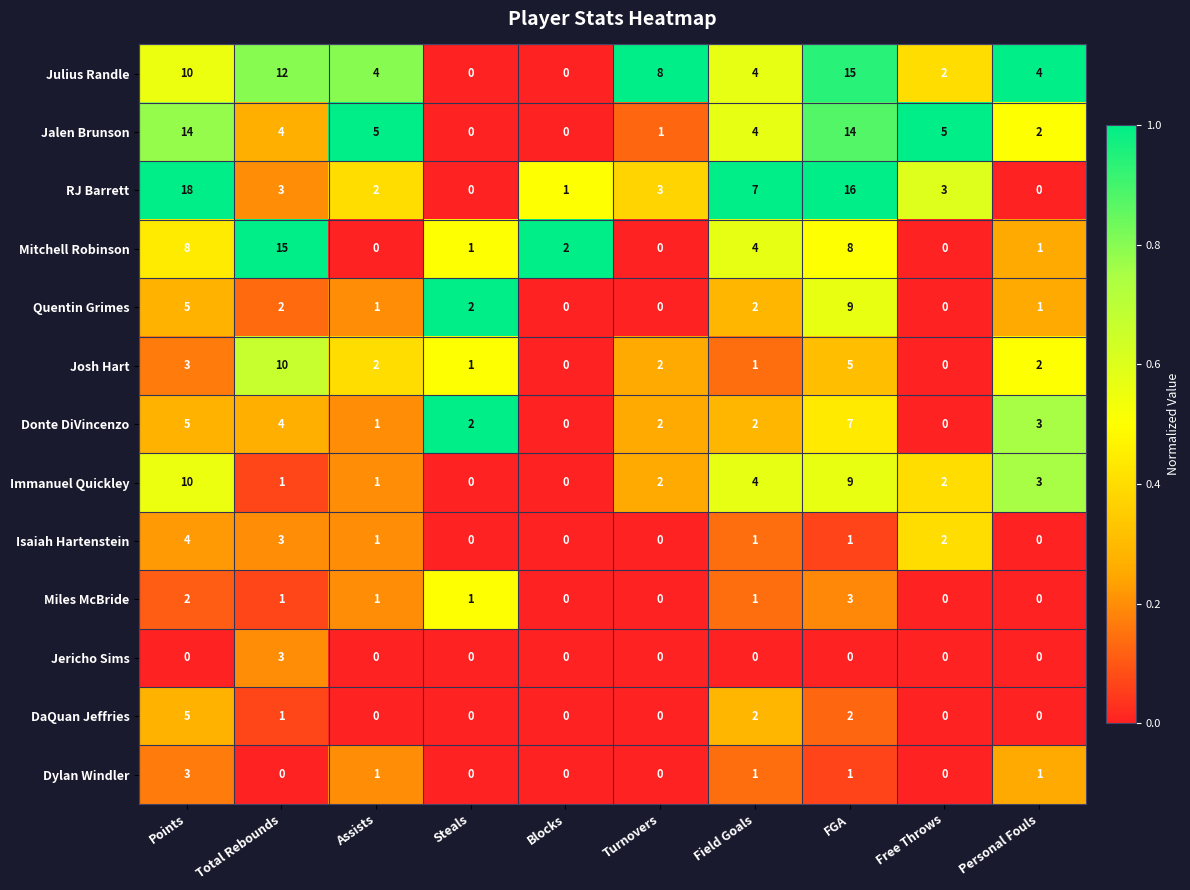

What is the difference between the maximum and minimum values in the Quentin Grimes series?

9